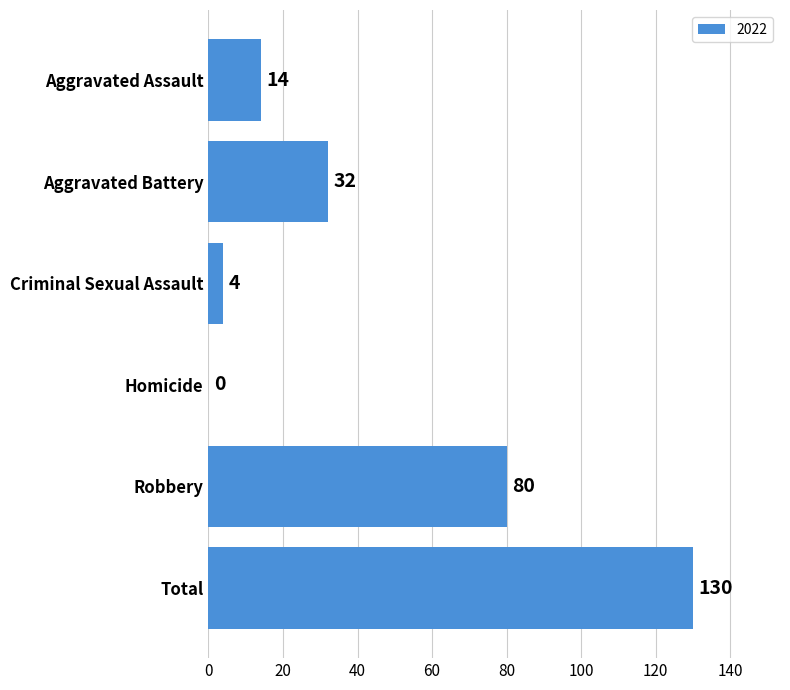

The chart shows a value of 20 at Aggravated Assault. True or false?

False